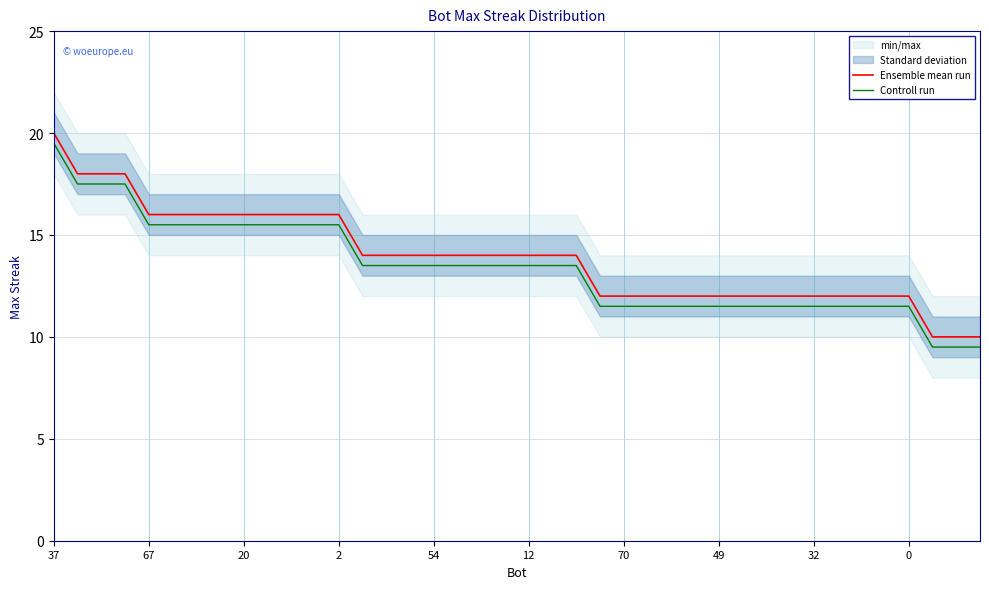

True or false: Controll run and Ensemble mean run cross at least once.

False